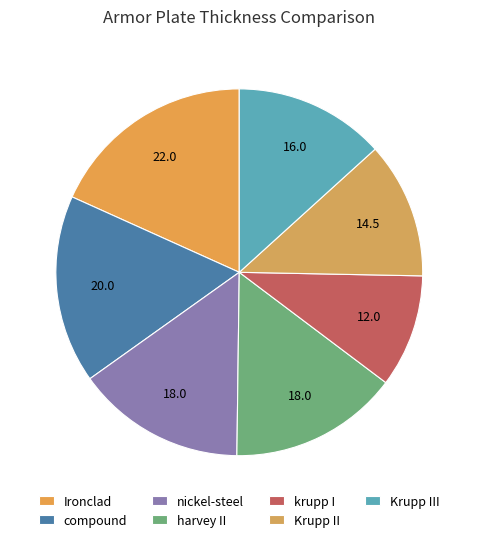

To the nearest percent, what is the average slice percentage?

14%